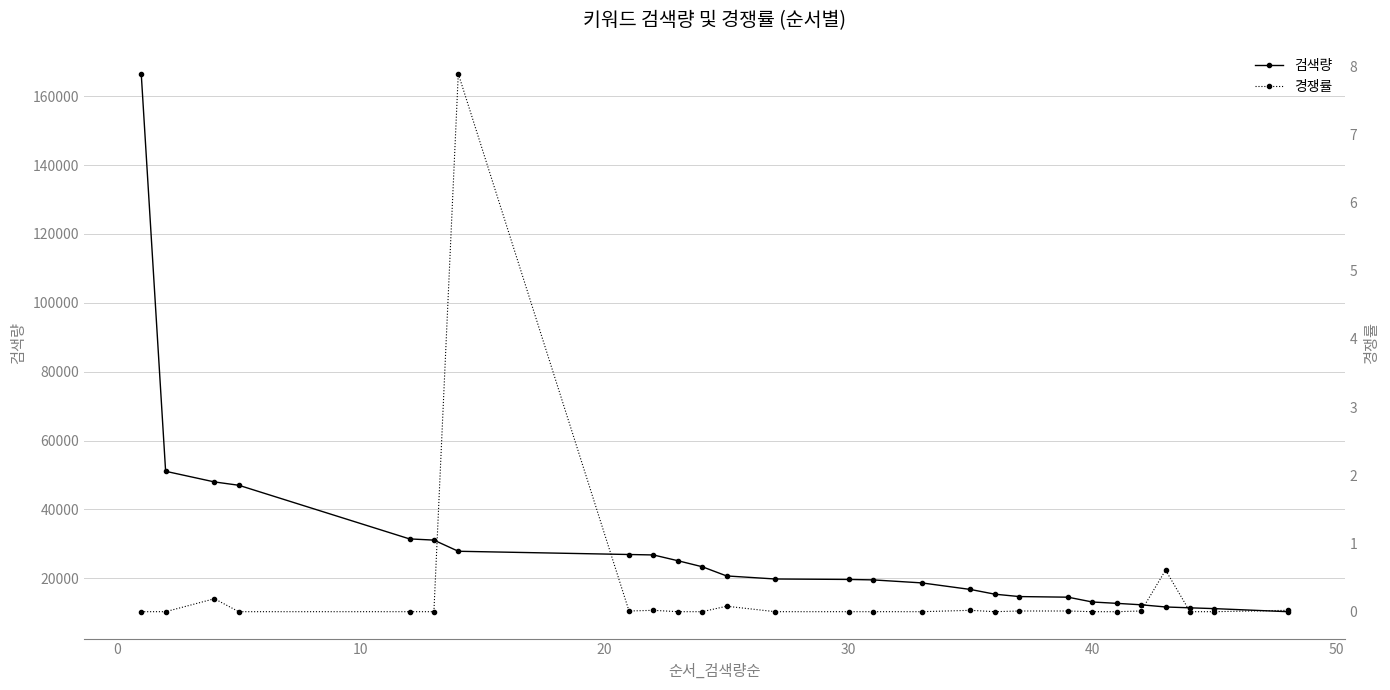

What is the maximum value for 검색량?

166500